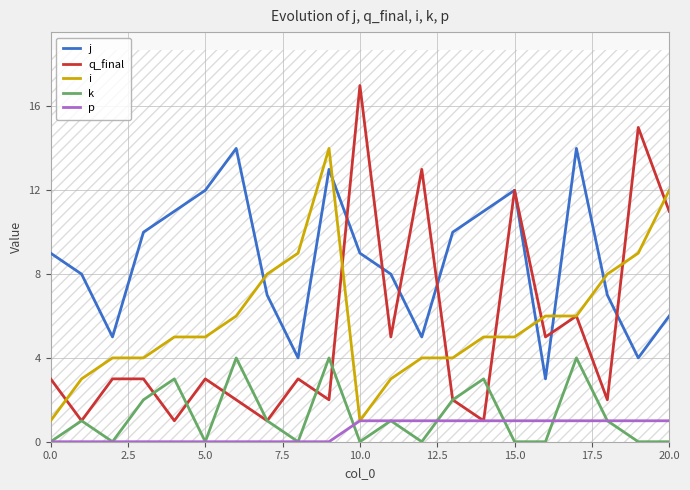

How many lines are shown in the chart?

5